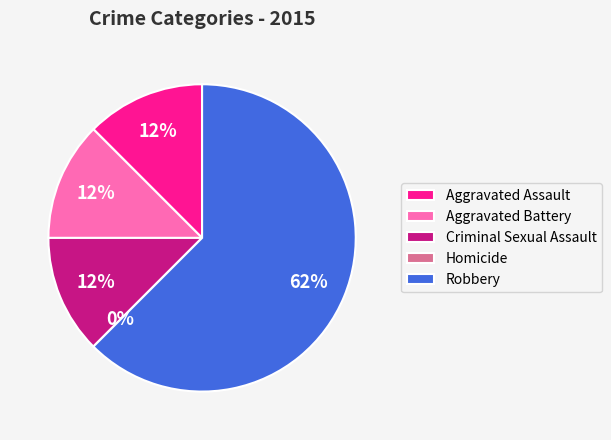

Does Robbery account for over 50% of the chart?

Yes